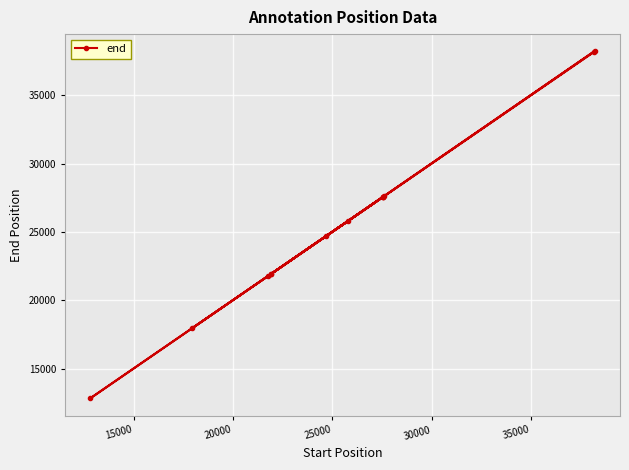

What is the value of the 3rd point from the left?

21799